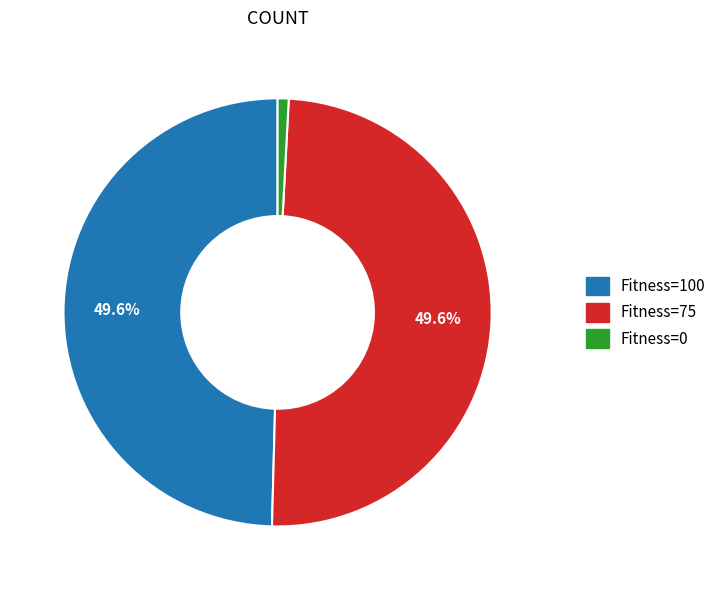

Count the number of slices in the pie.

3